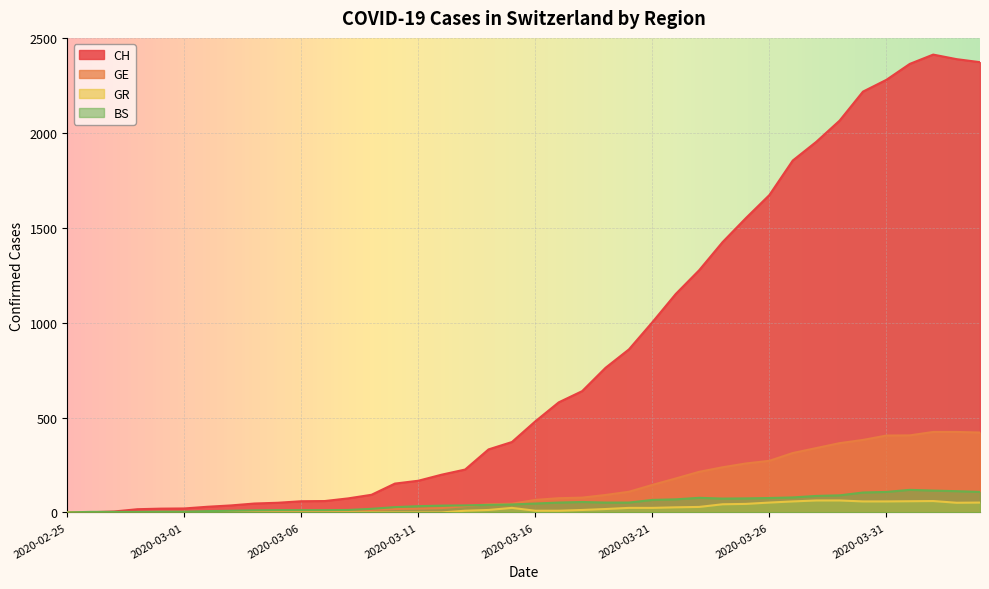

How many positive values does the GR series have?

23